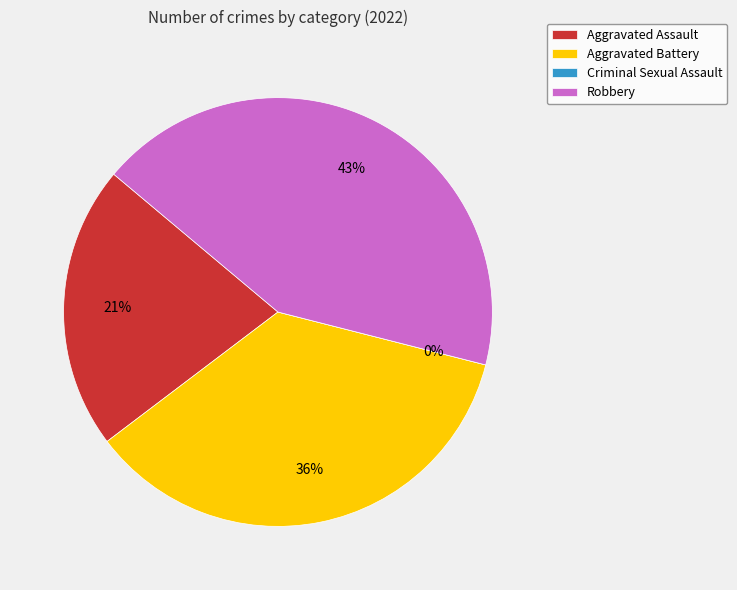

The Criminal Sexual Assault slice represents 1% of the pie. True or false?

False